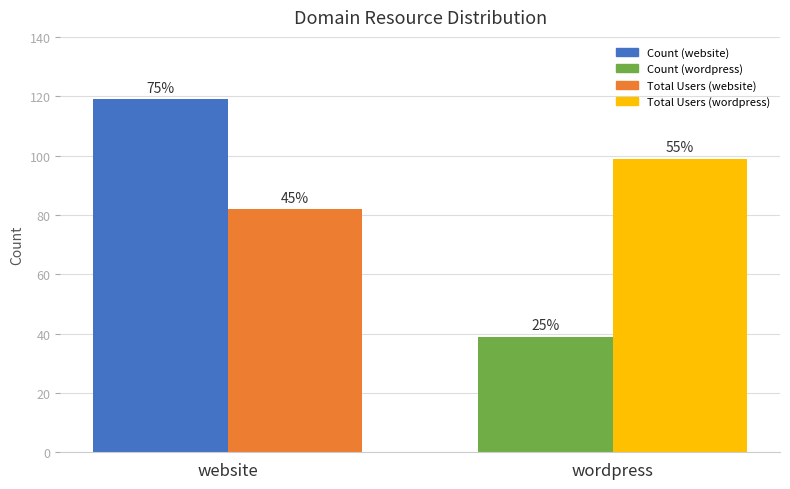

The value of Count at website is 71. True or false?

False